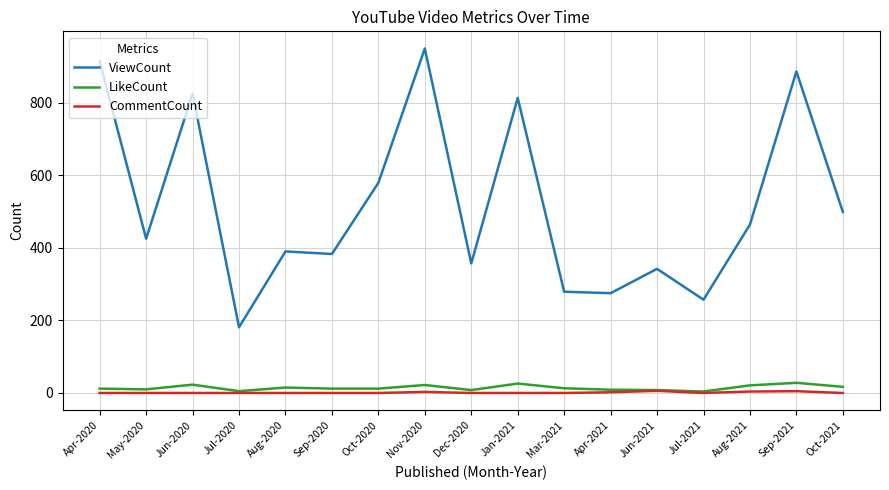

What is the difference between the highest and lowest values at Jan-2021?

813